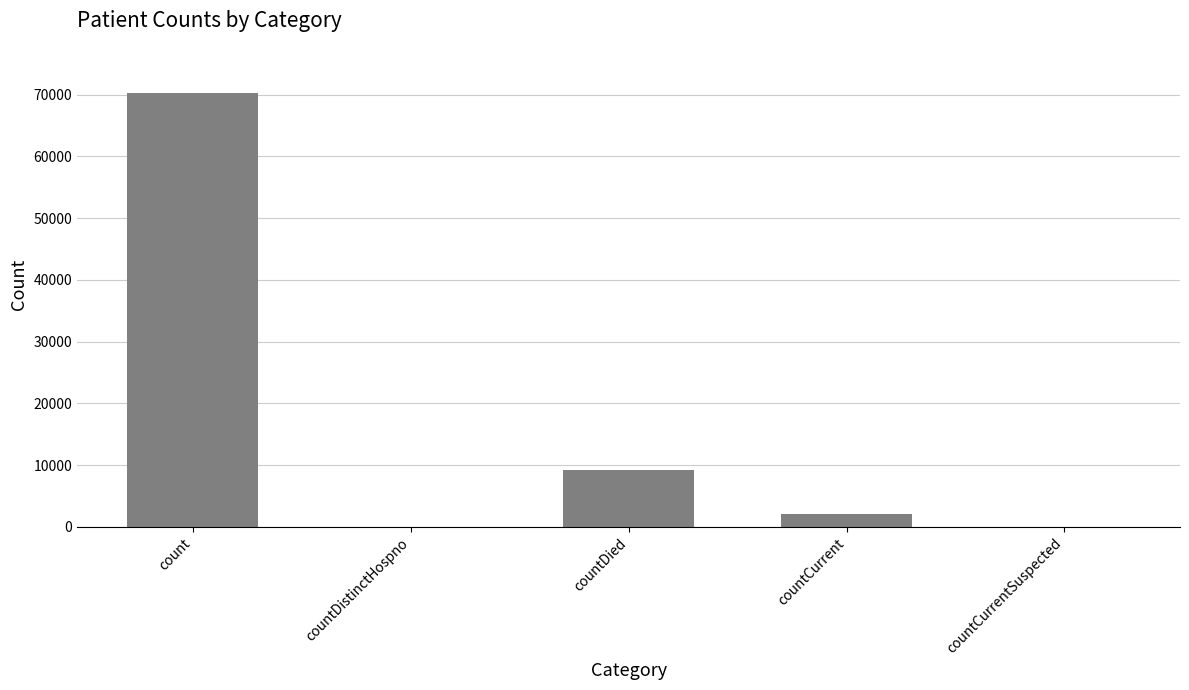

What is the sum of the values at count and countCurrentSuspected?

70277